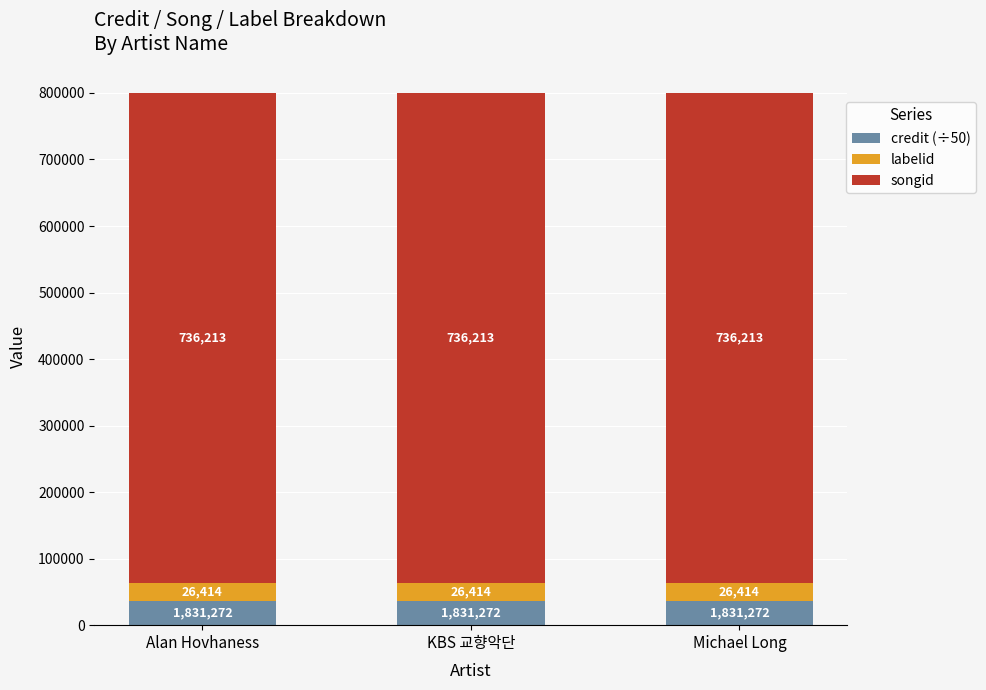

True or false: credit (÷50) has a value of 36625 at Alan Hovhaness.

True